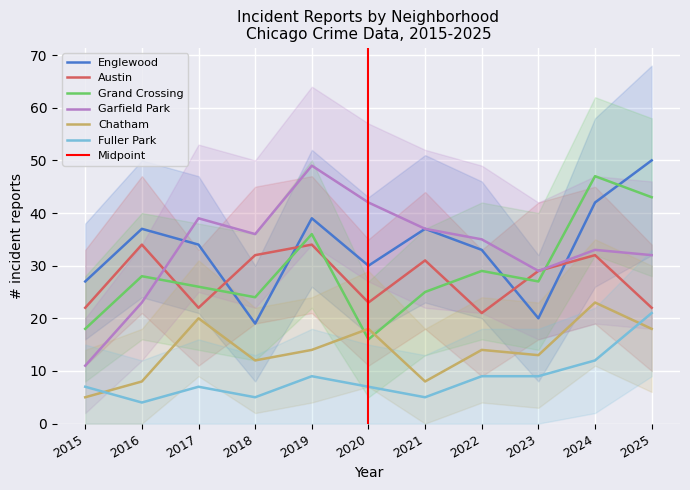

What is the maximum value for Grand Crossing?

47